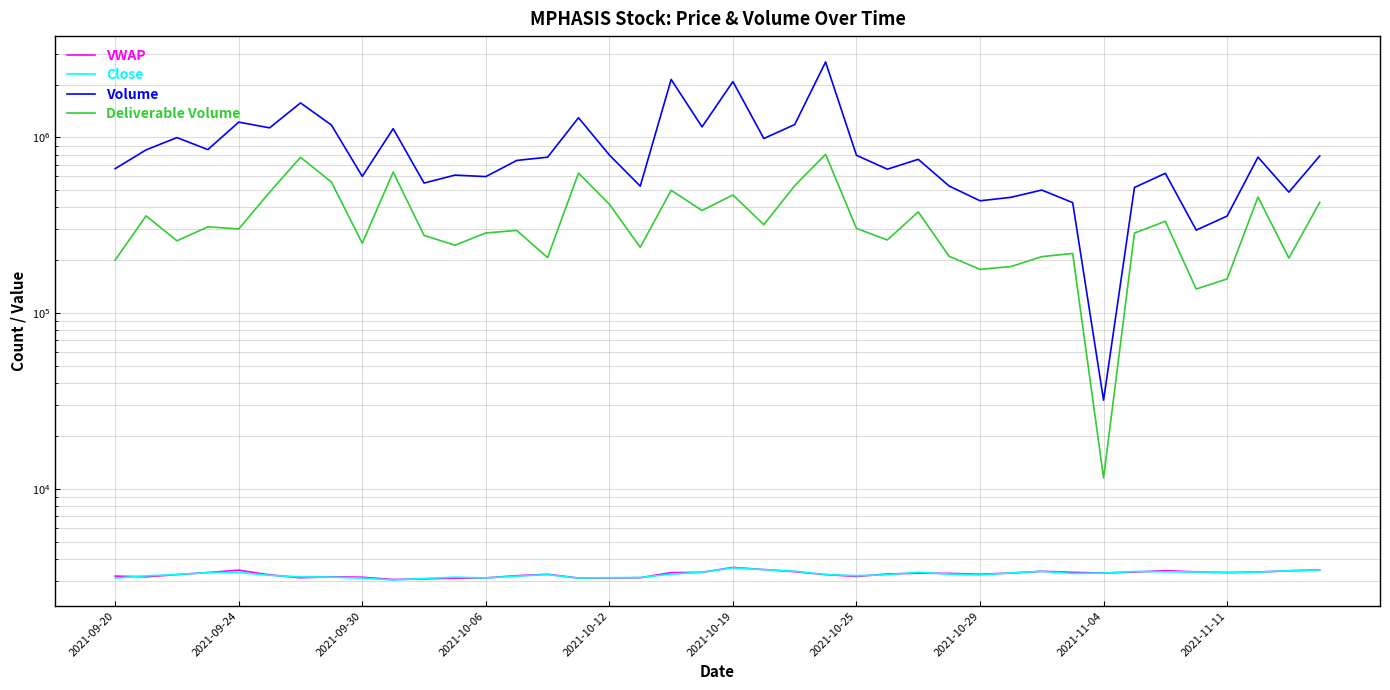

The value of Close at 2021-10-25 is 5532.6. True or false?

False